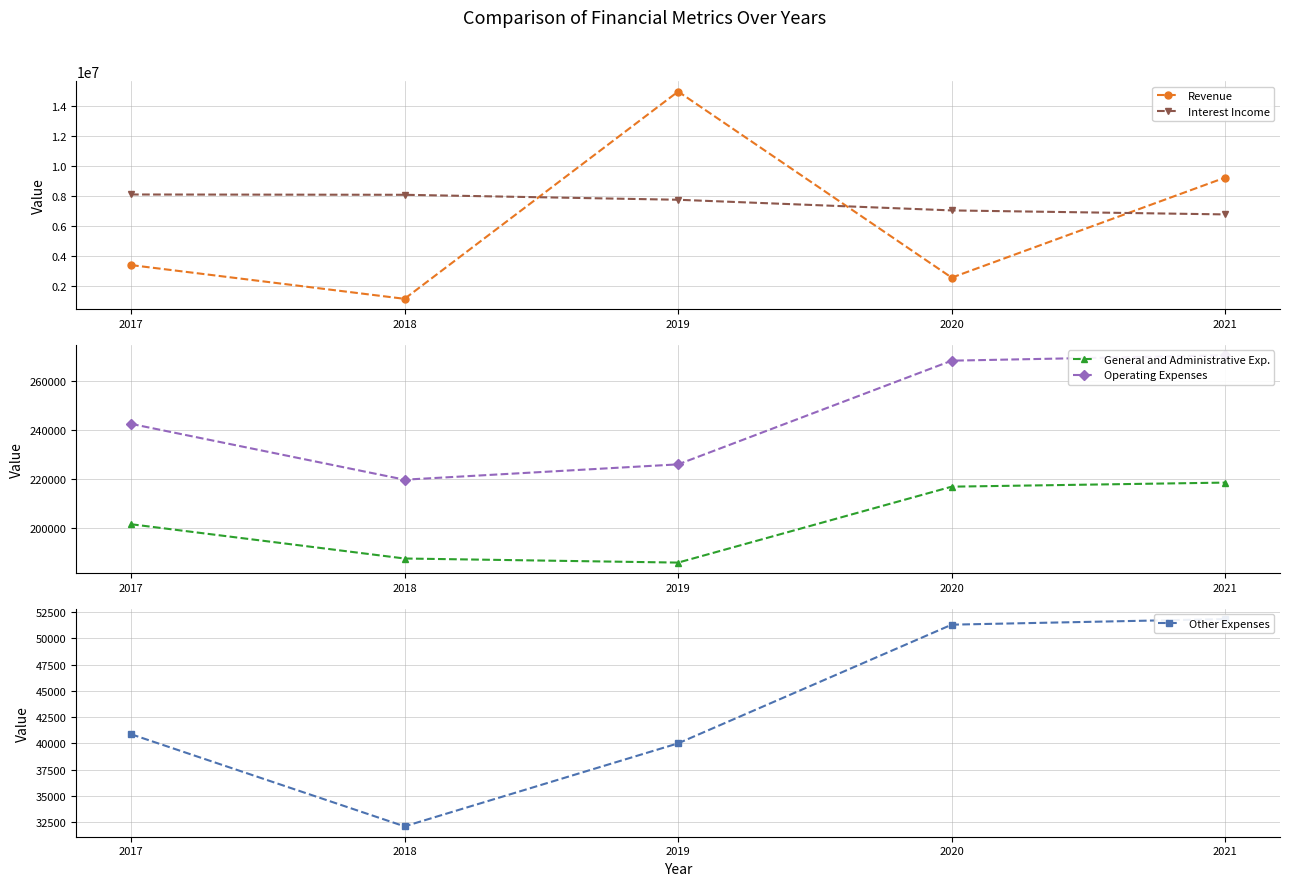

Which category has the lowest value in the Other Expenses series?

2018